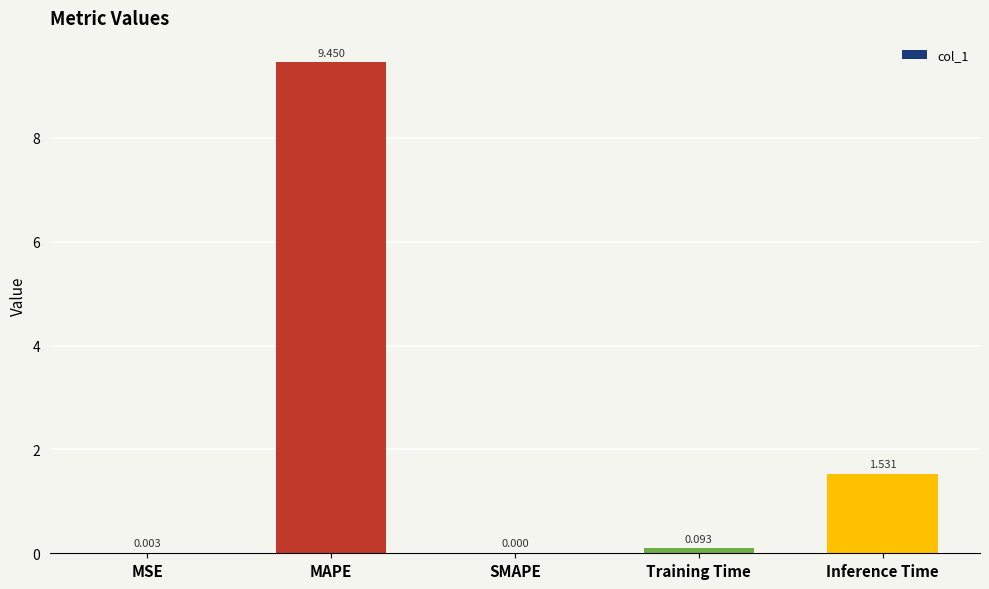

What is the change in value from Training Time to Inference Time?

+1.4